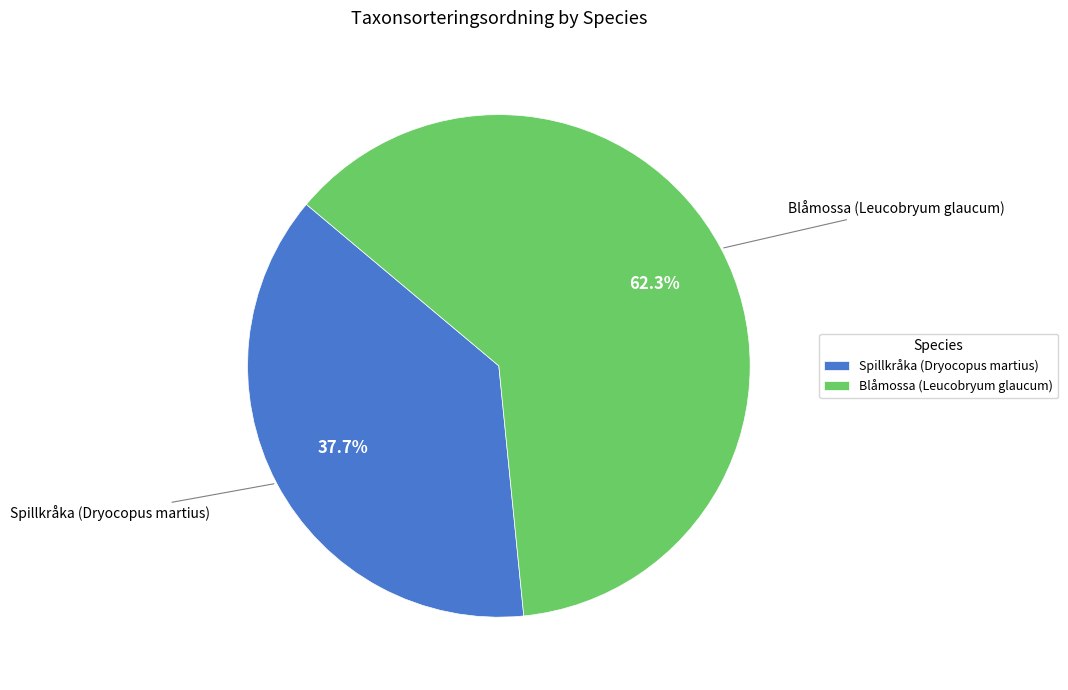

To the nearest percent, what is the difference between the largest and smallest slice percentages?

25%